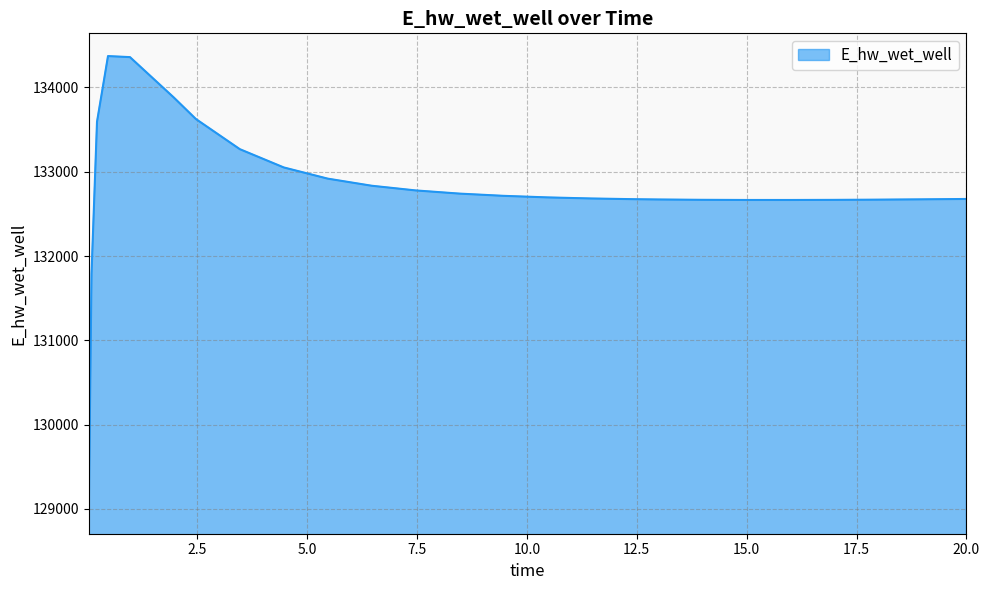

What is the greatest value displayed?

134372.3